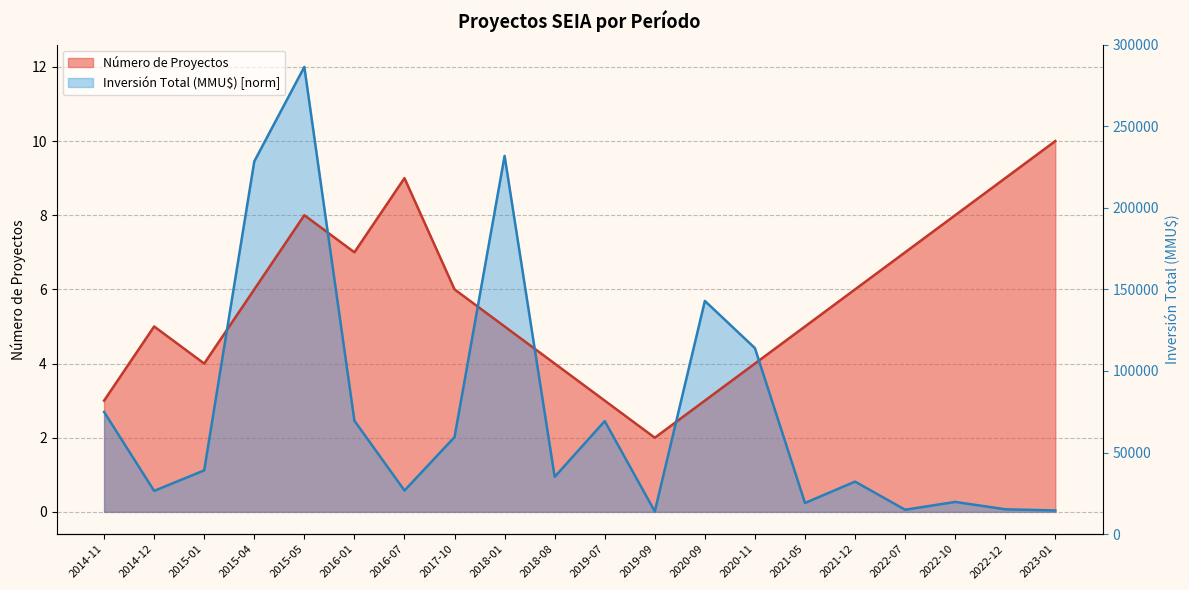

Which category has the highest value across all series?

2015-05